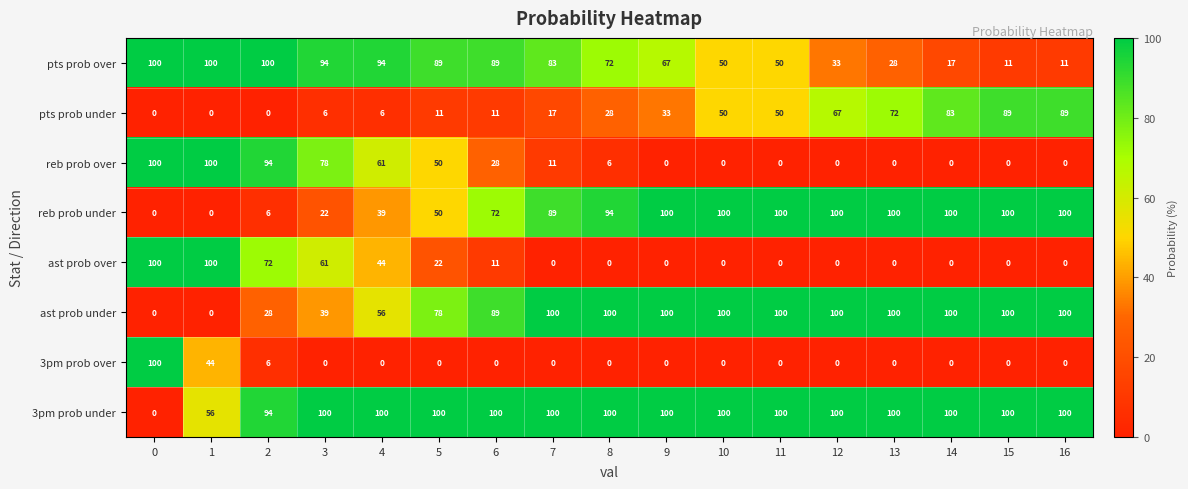

What is the total value across all series at 11?

400